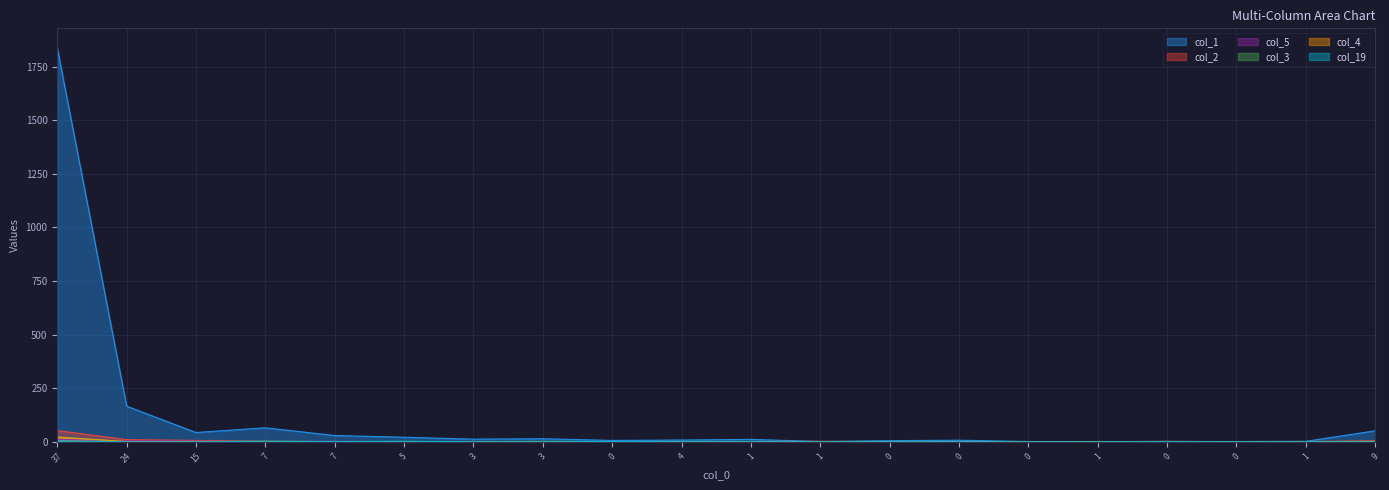

What is the difference between the highest and lowest values at 1?

11